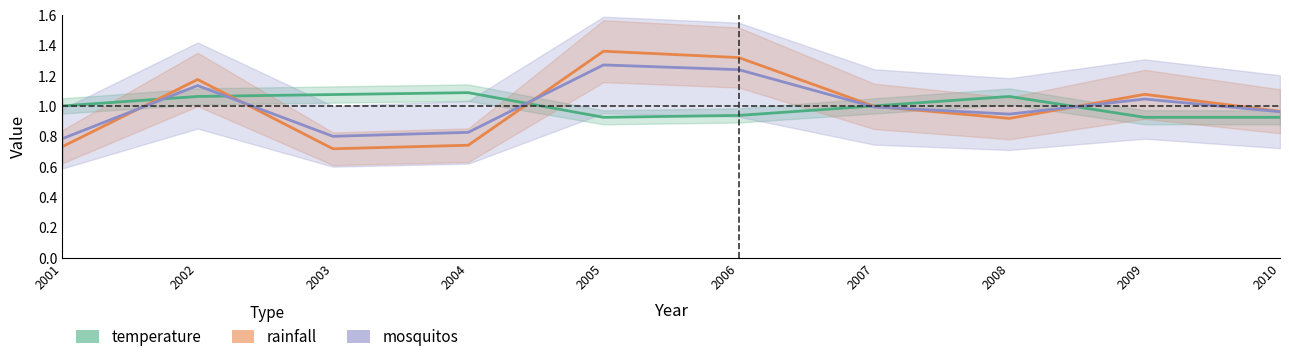

What is the difference between the maximum and minimum values in the temperature series?

0.2